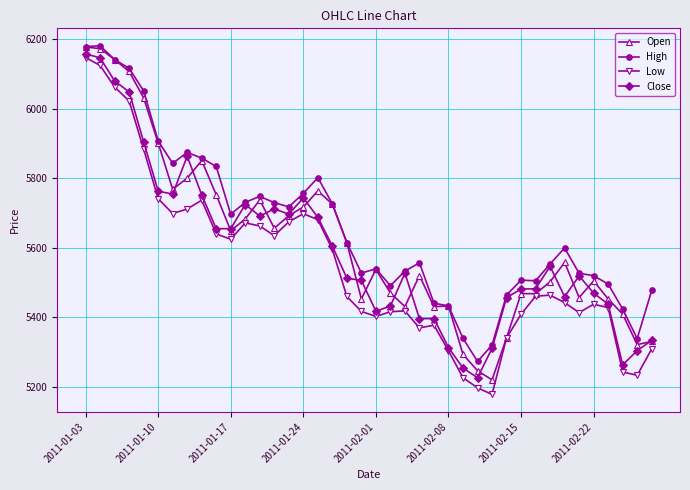

How many lines are shown in the chart?

4